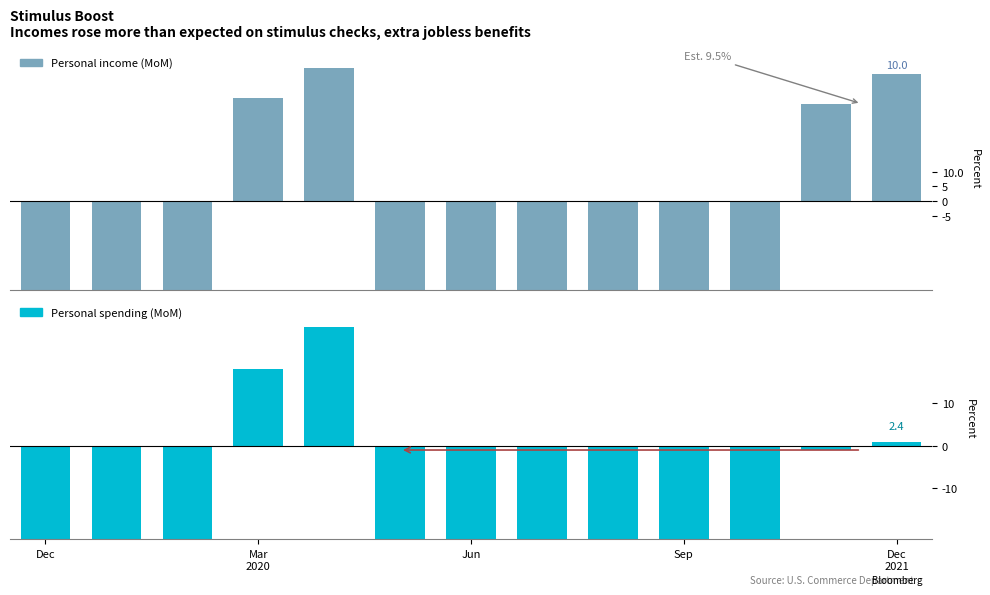

Between 8 and 6, which is larger?

8